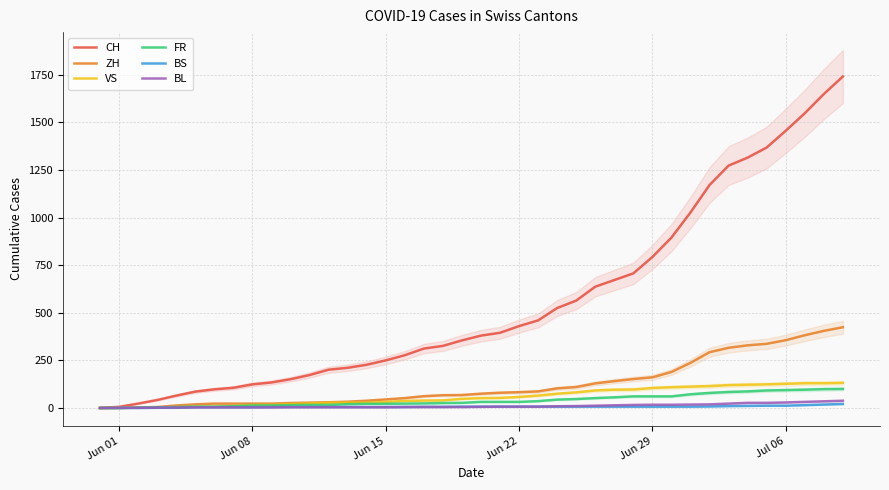

Is the value of BS at Jun 29 greater than the value of BL at Jun 22?

No